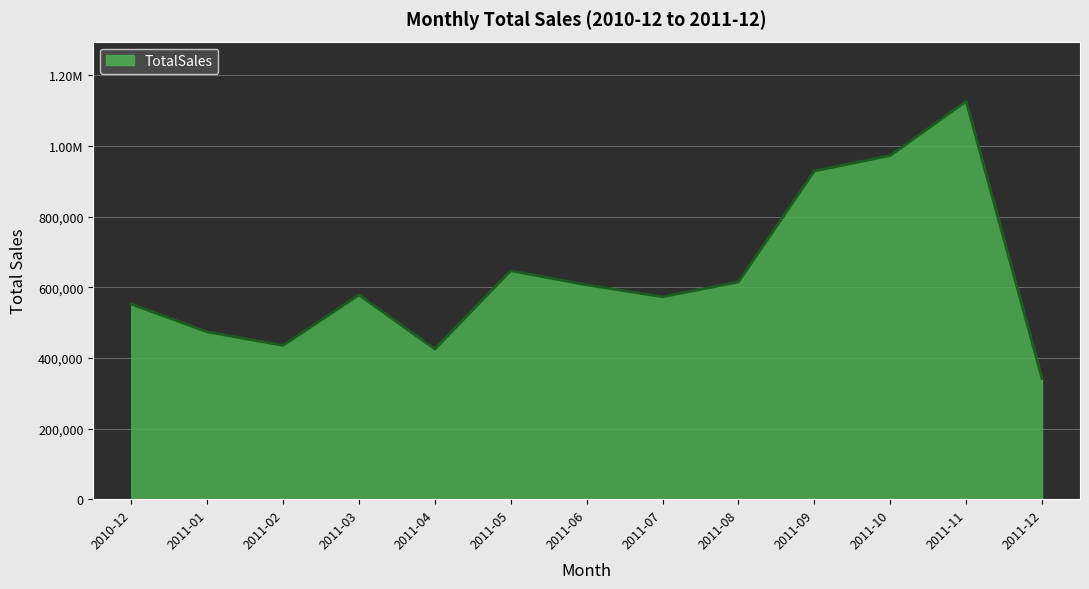

What is the minimum value shown in the chart?

341539.4